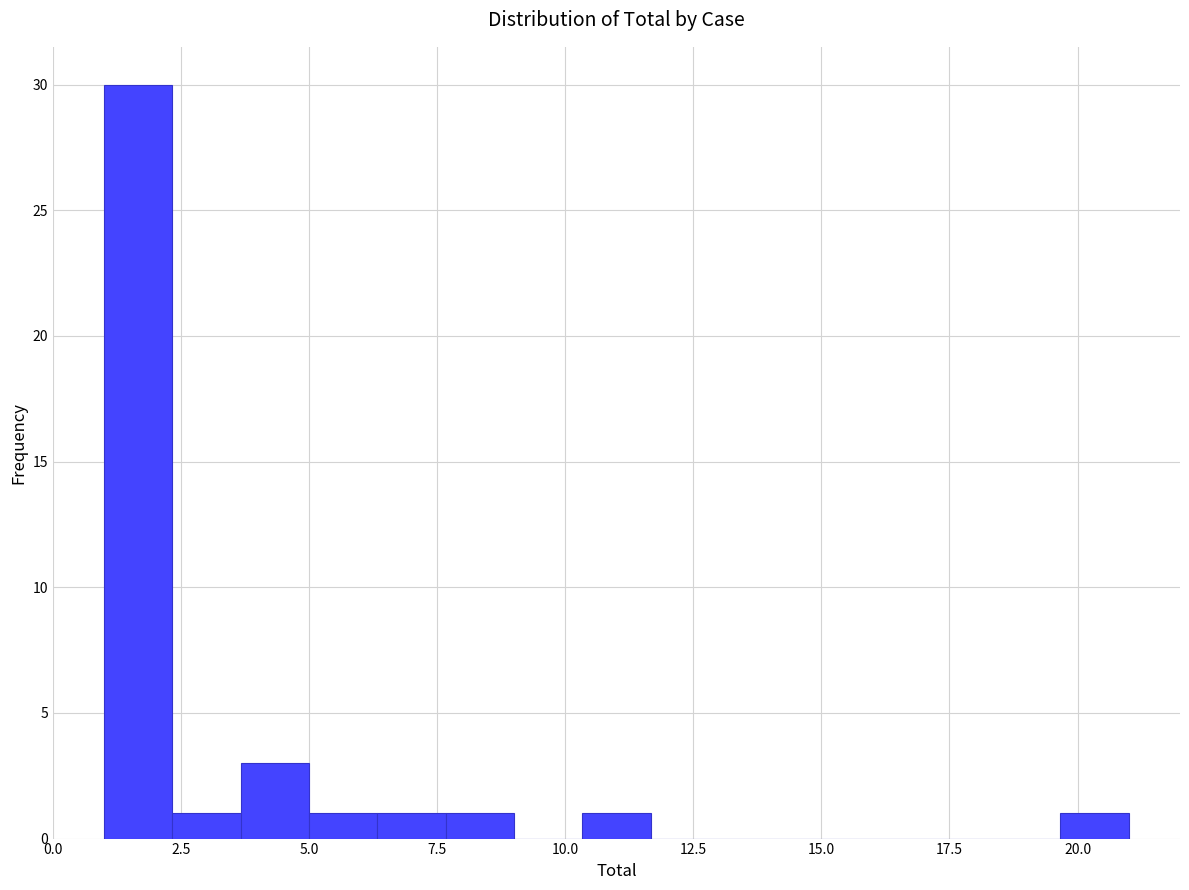

Read against the x-axis, roughly where is the centre of the tallest bar?

1.5